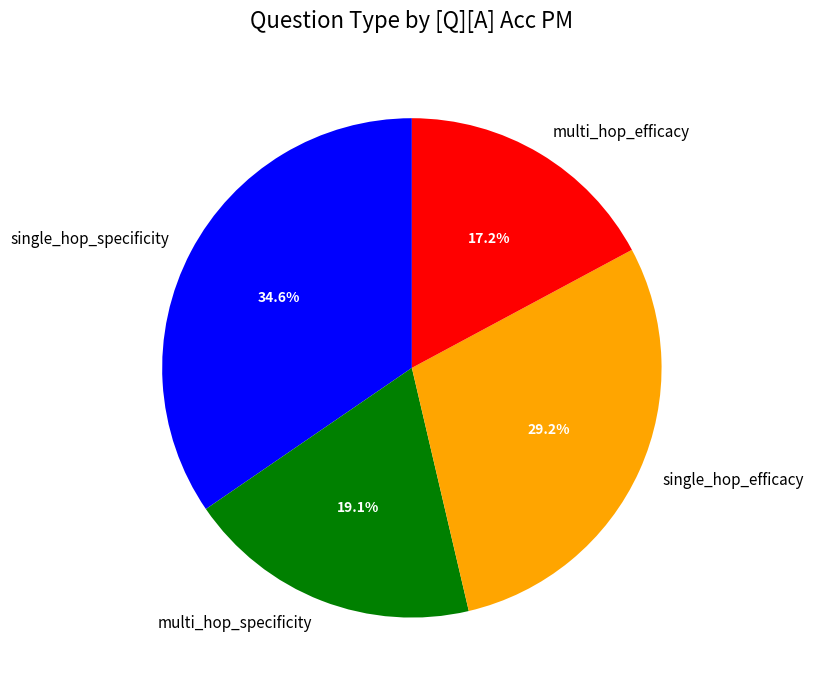

Is there any slice that represents more than half of the pie?

No